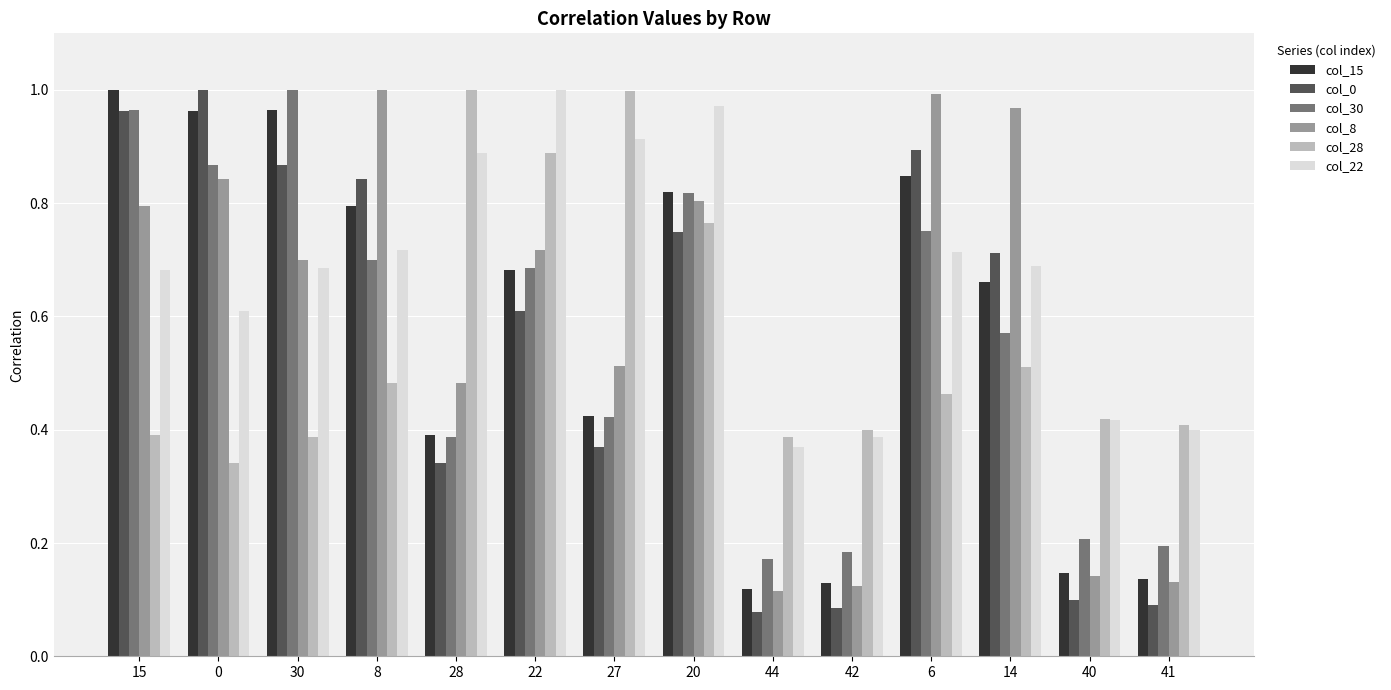

Which series changed the most between 0 and 44?

col_0